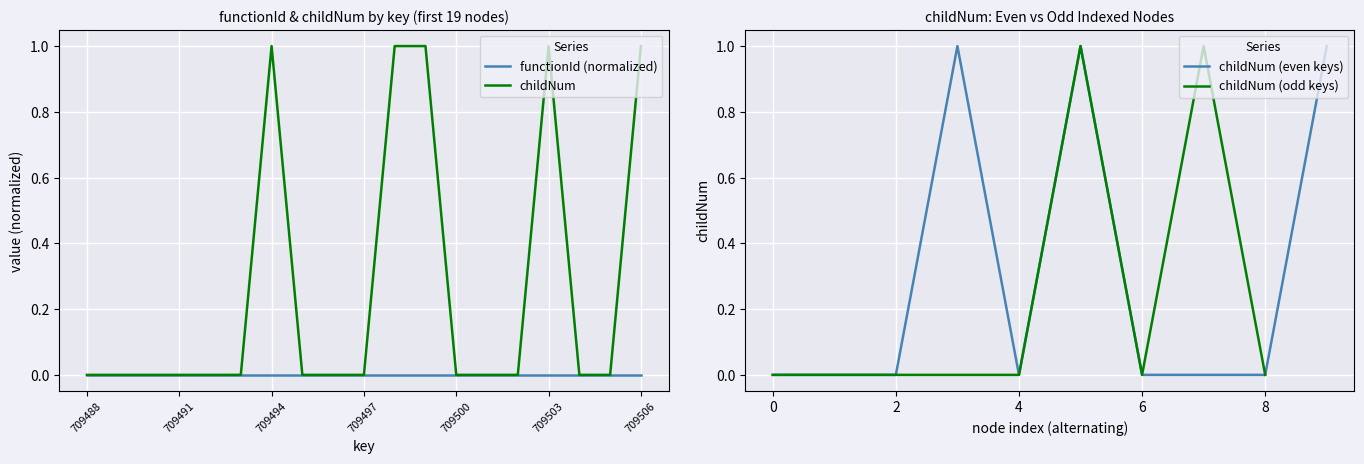

Reading right to left, what are all the values shown in this chart?

709506=1	709505=0	709504=0	709503=1	709502=0	709501=0	709500=0	709499=1	709498=1	709497=0	709496=0	709495=0	709494=1	709493=0	709492=0	709491=0	709490=0	709489=0	709488=0